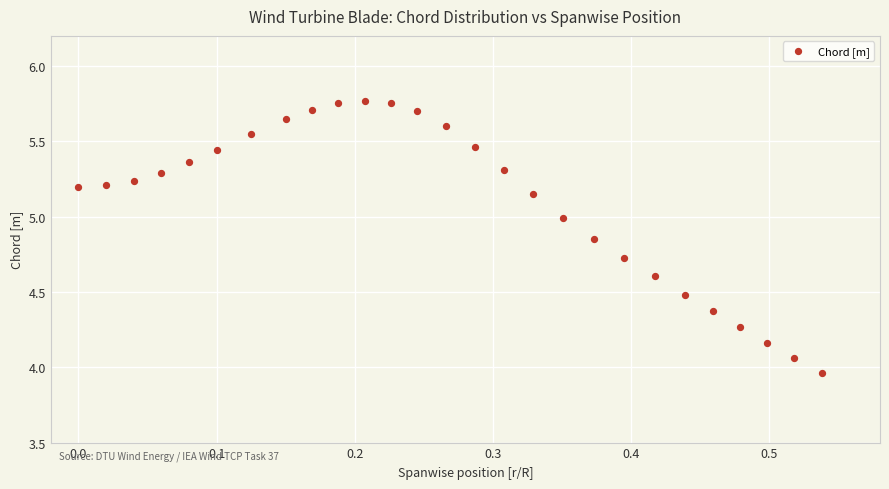

What is the range of Y values (max minus min)?

1.8